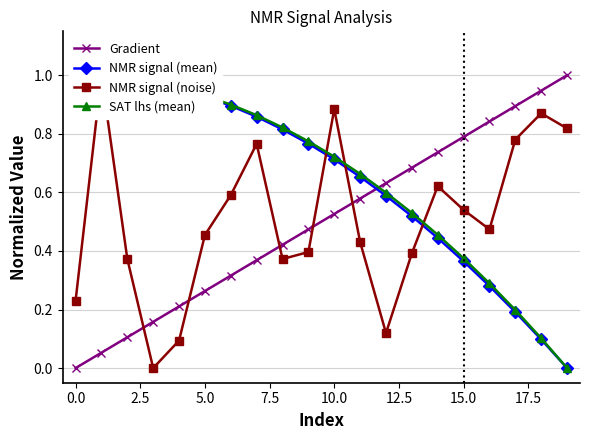

Reading left to right, list all the values displayed in this chart.

Gradient: 0.0	0.1	0.1	0.2	0.2	0.3	0.3	0.4	0.4	0.5	0.5	0.6	0.6	0.7	0.7	0.8	0.8	0.9	0.9	1.0
NMR signal (mean): 1.0	1.0	1.0	1.0	1.0	0.9	0.9	0.9	0.8	0.8	0.7	0.7	0.6	0.5	0.4	0.4	0.3	0.2	0.1	0.0
NMR signal (noise): 0.2	1.0	0.4	0.0	0.1	0.5	0.6	0.8	0.4	0.4	0.9	0.4	0.1	0.4	0.6	0.5	0.5	0.8	0.9	0.8
SAT lhs (mean): 1.0	1.0	1.0	1.0	1.0	0.9	0.9	0.9	0.8	0.8	0.7	0.7	0.6	0.5	0.5	0.4	0.3	0.2	0.1	0.0